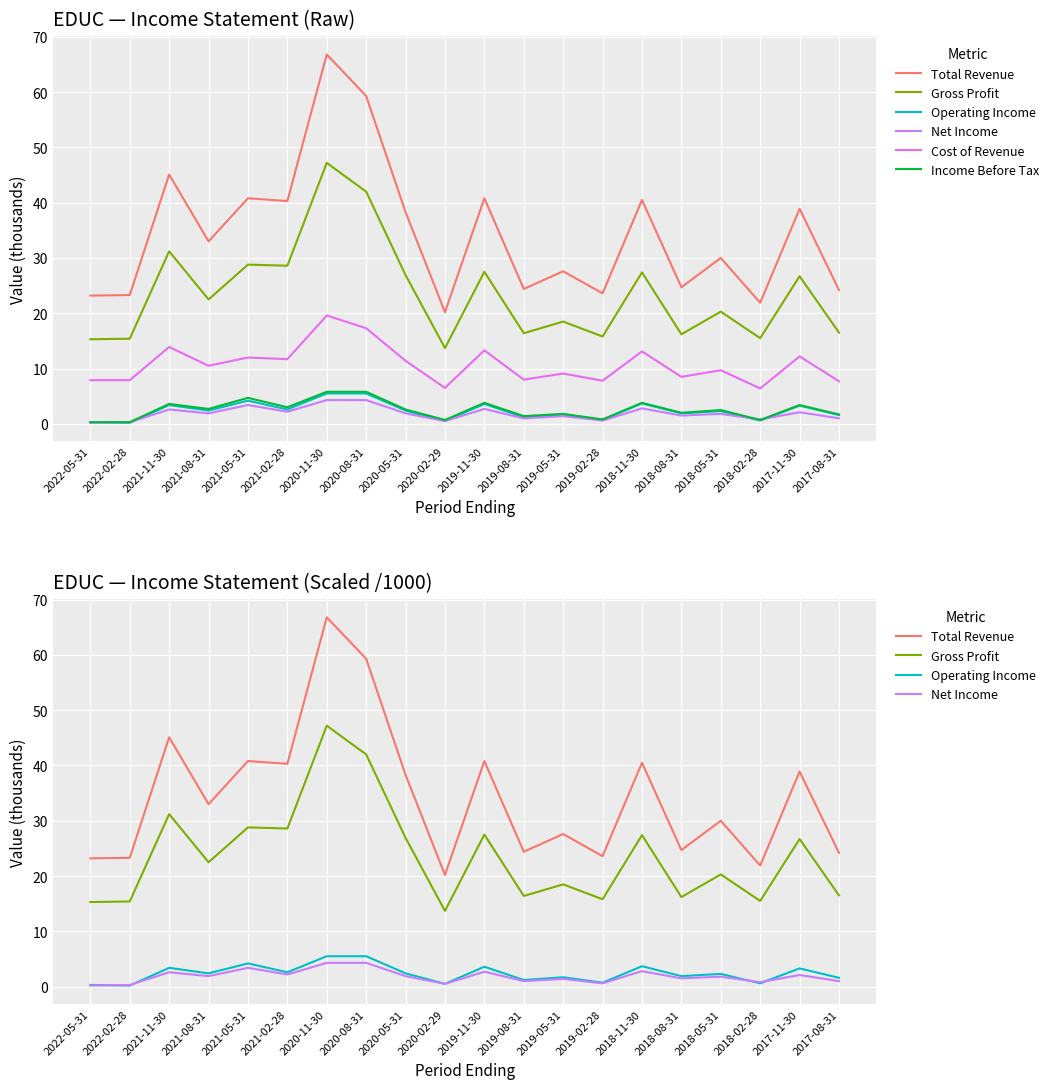

True or false: Cost of Revenue and Total Revenue intersect in this chart.

False